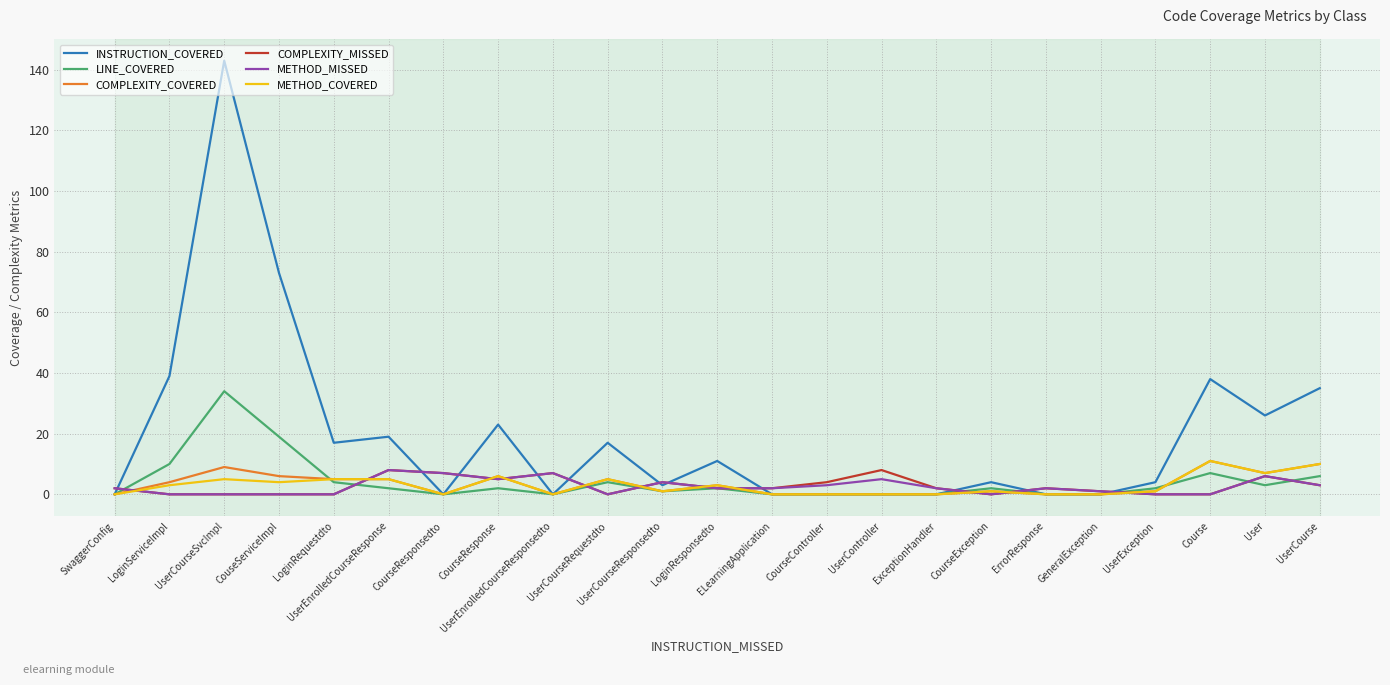

Which series has the largest total across all categories?

INSTRUCTION_COVERED